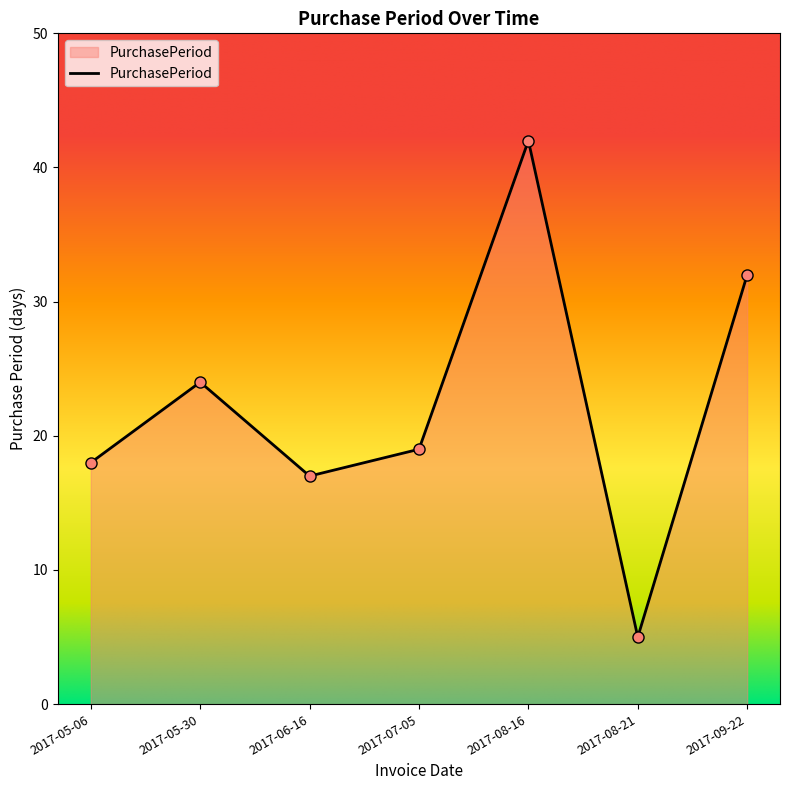

How many lines are shown in the chart?

1